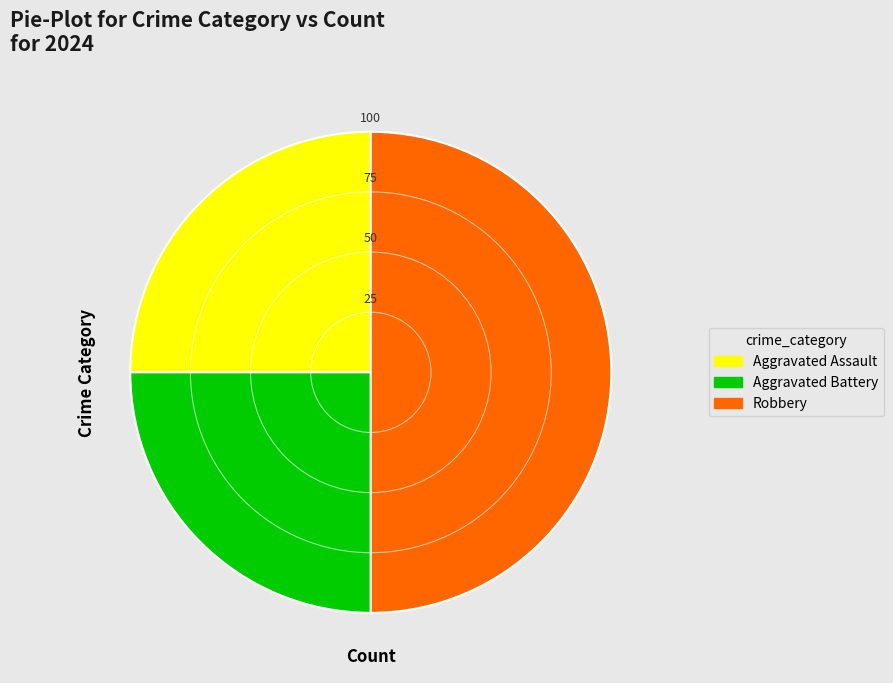

The Robbery slice represents 50% of the pie. True or false?

True